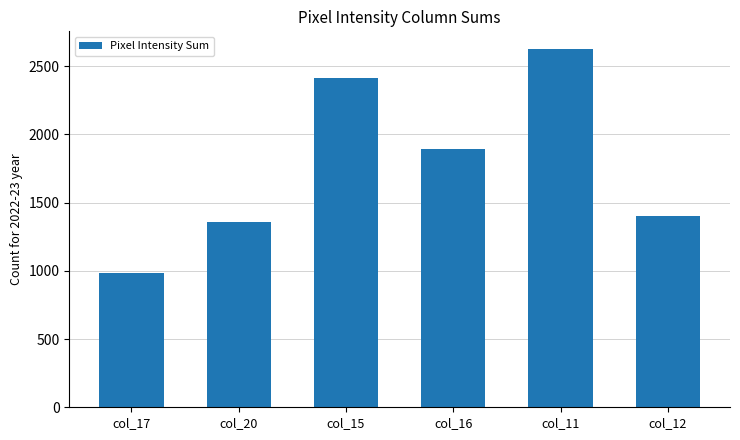

Reading right to left, list all the values displayed in this chart.

col_12=1399	col_11=2625	col_16=1895	col_15=2413	col_20=1360	col_17=986